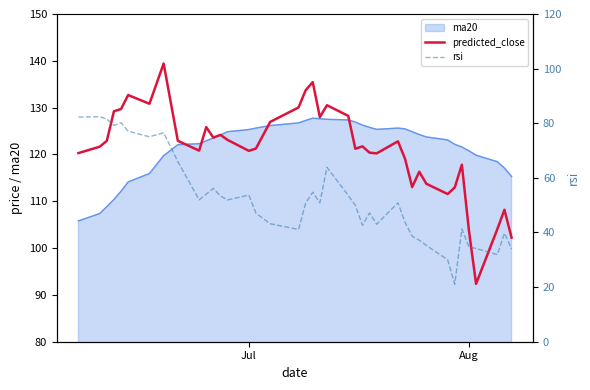

Is this an area chart (filled region under the line)?

No